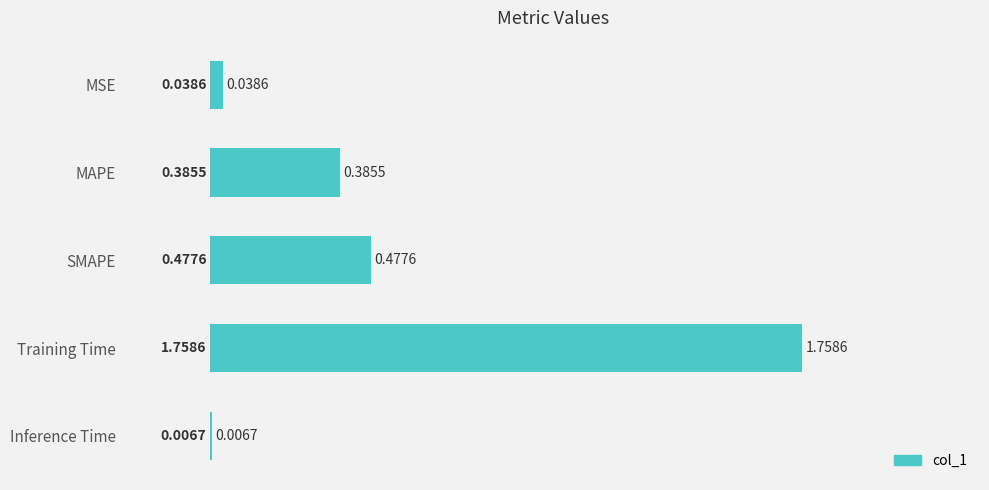

Which label corresponds to the largest value in the chart?

Training Time